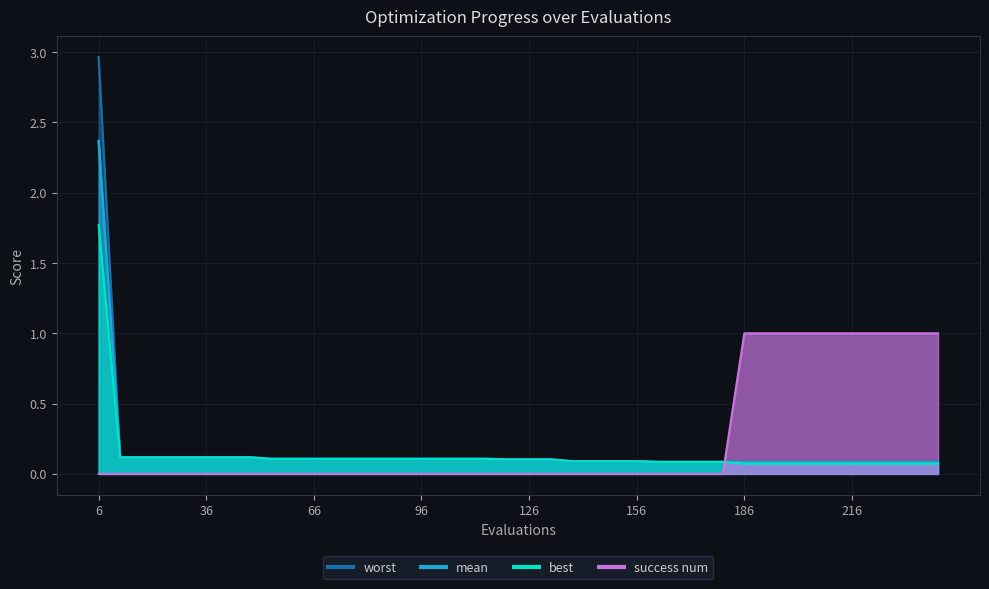

What is the highest value of the mean series?

2.4